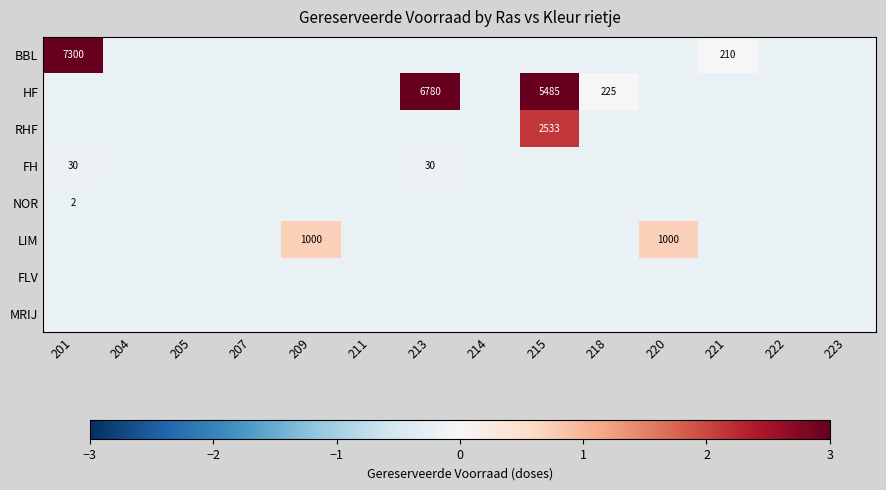

What is the highest value of the FLV series?

-0.2